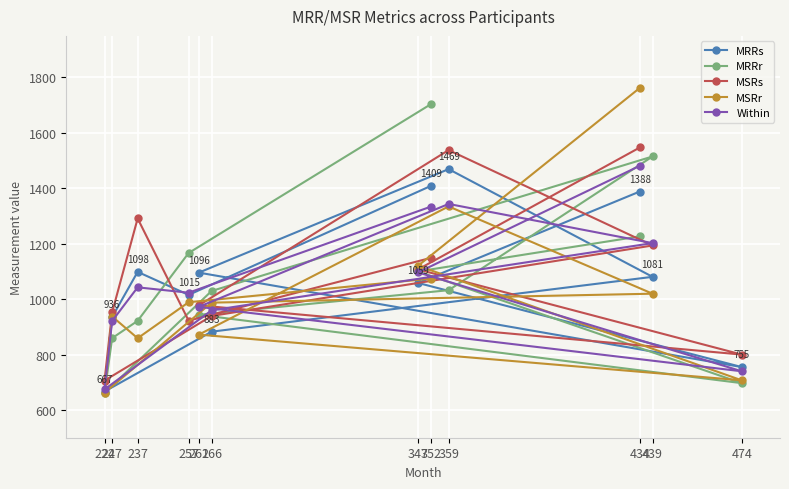

Which series has the largest total across all categories?

MSRs